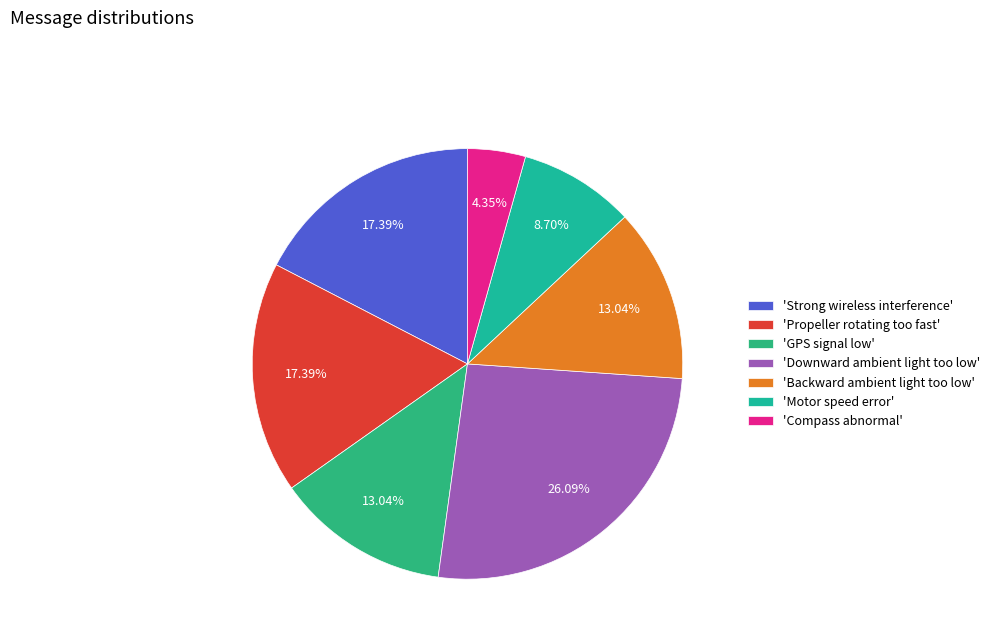

Which slice is the smallest?

'Compass abnormal'